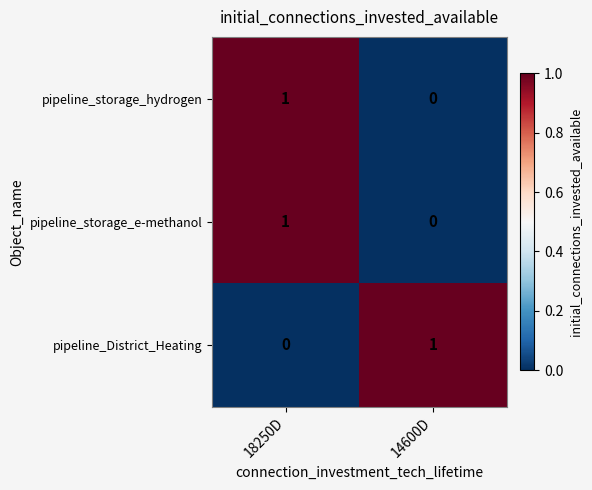

How many series are shown in this chart?

3